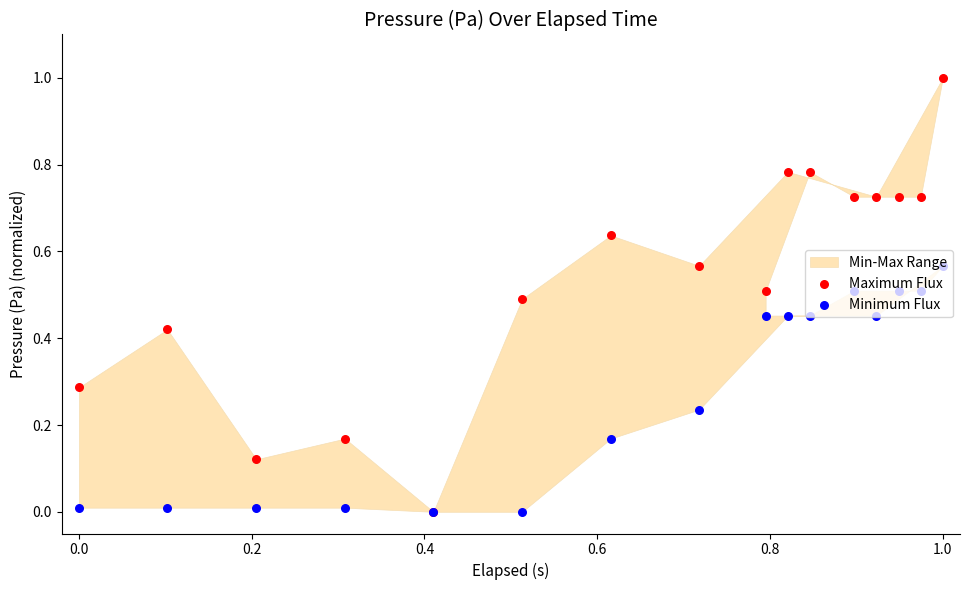

Is the value of Maximum Flux at 11 greater than the value of Minimum Flux at 1.0?

Yes